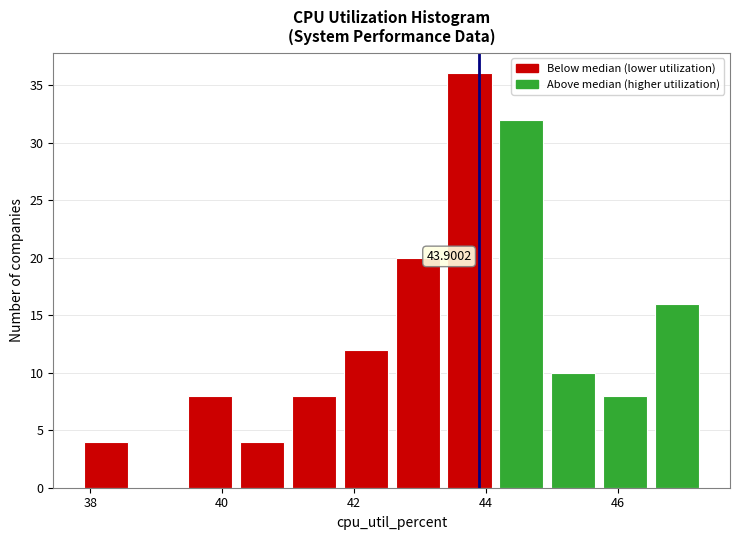

Read against the x-axis, roughly where is the centre of the tallest bar?

43.8